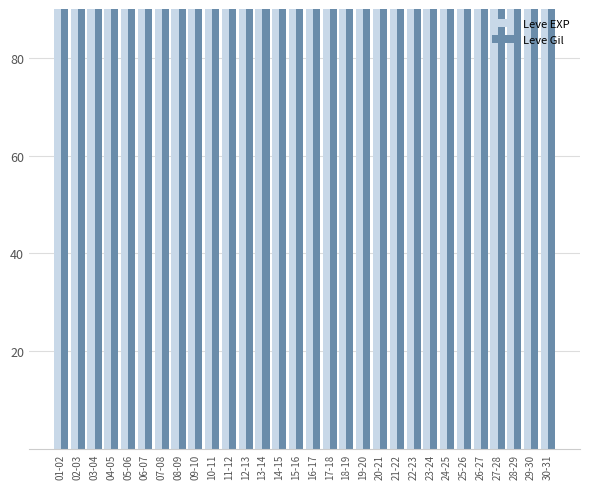

What is the difference between the maximum and minimum values in the Leve EXP series?

24340